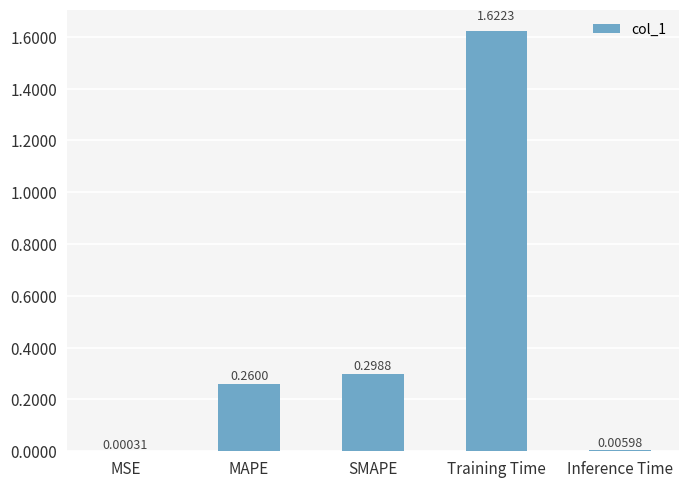

Count the number of categories in the chart.

5